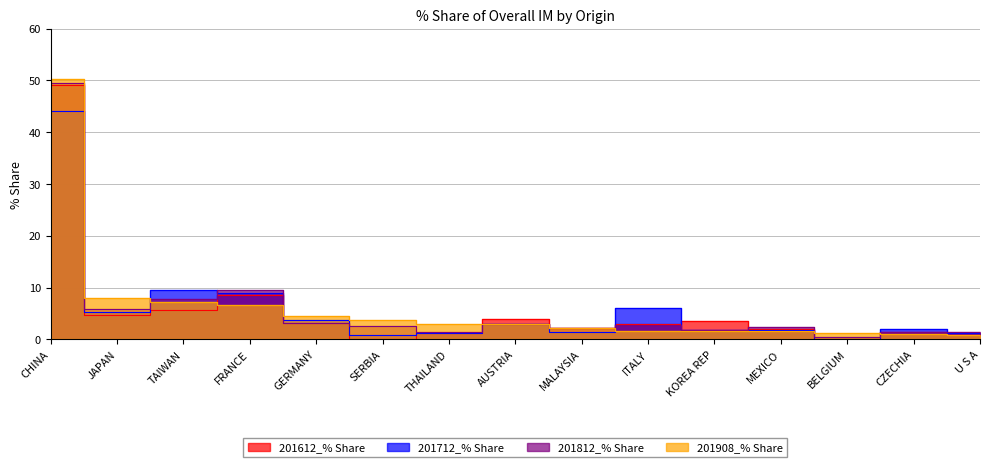

After their last crossing, which series has the higher values: 201612_% Share or 201812_% Share?

201812_% Share